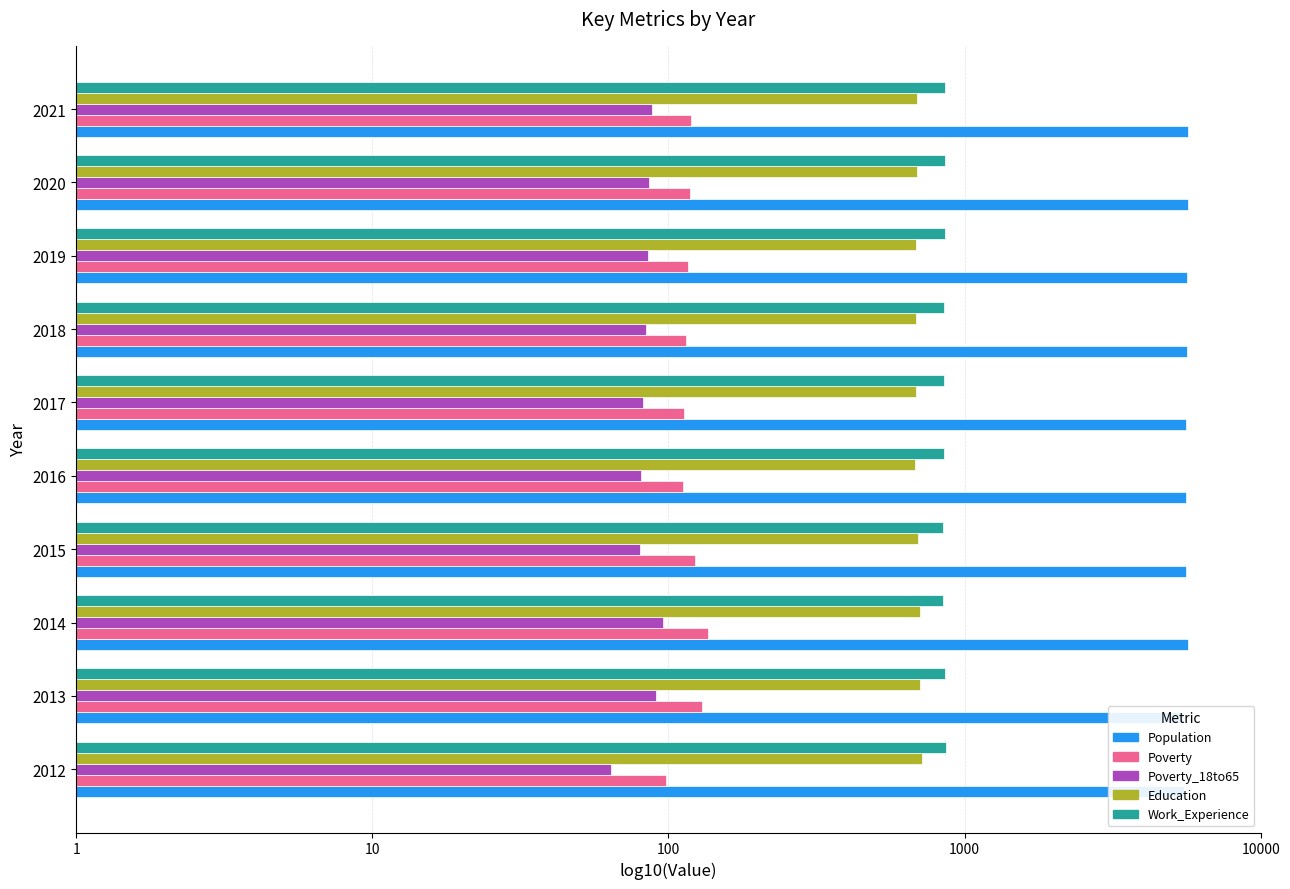

How many bars are there in each group?

5